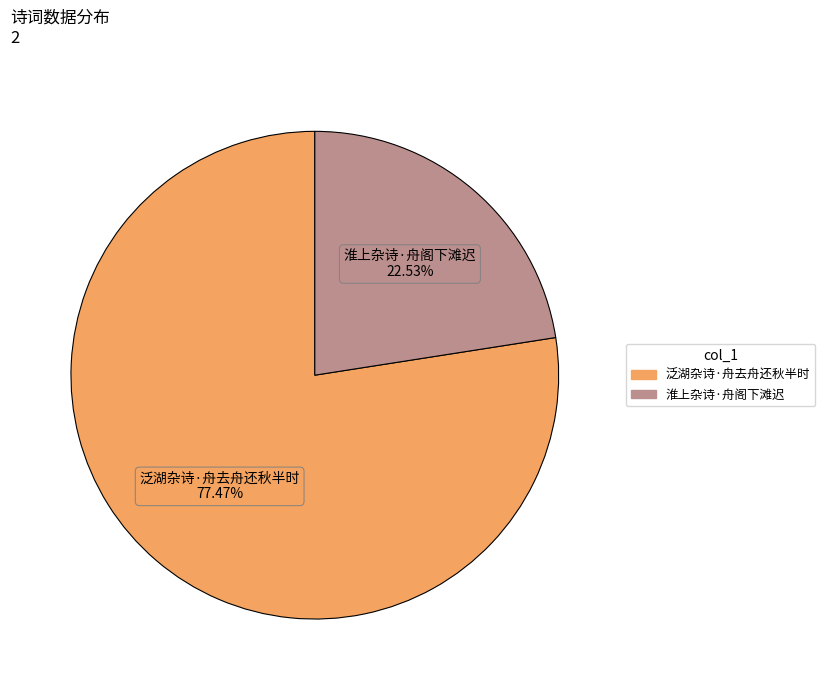

How many segments does this pie chart have?

2